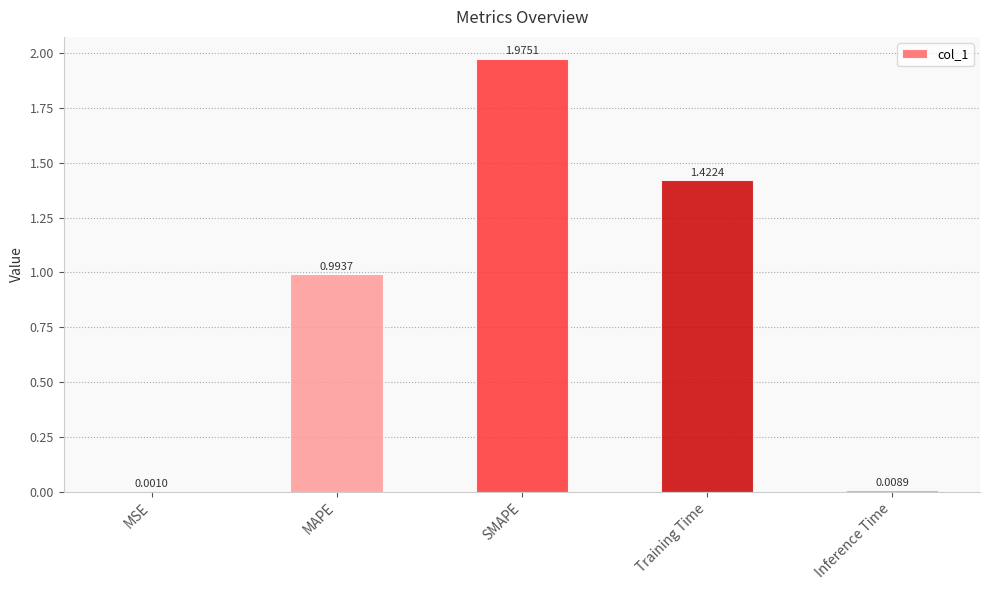

What is the change in value from MAPE to SMAPE?

+1.0